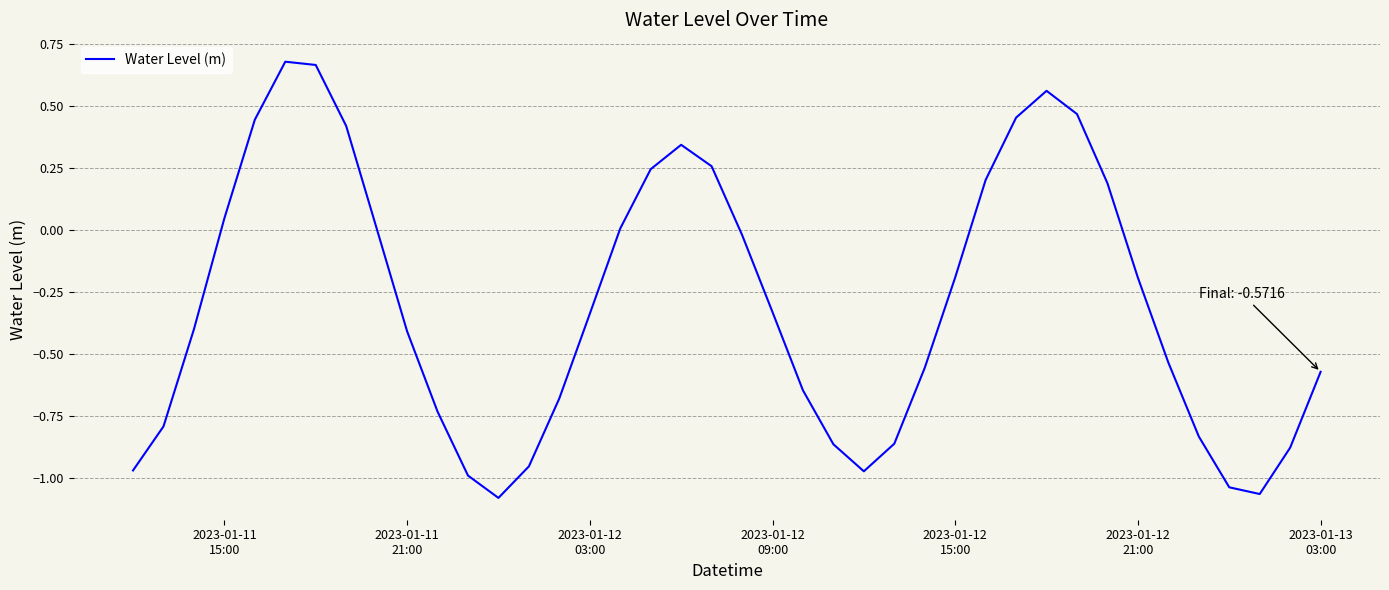

What is the difference between the maximum and minimum values?

1.8